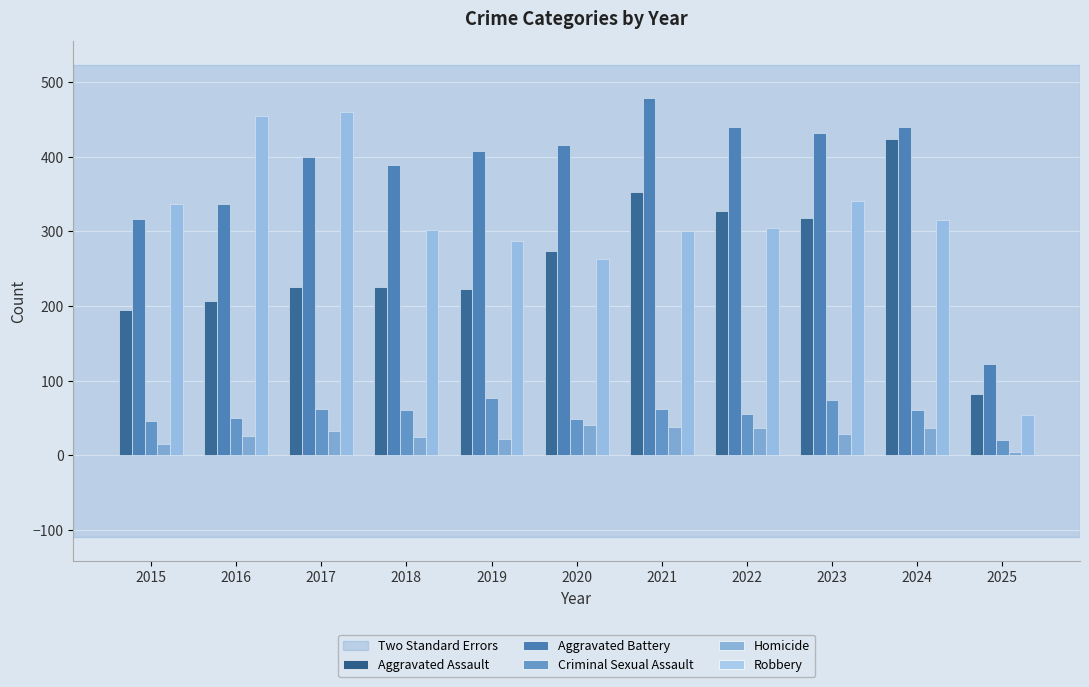

Which category has the lowest value in the Aggravated Battery series?

2025